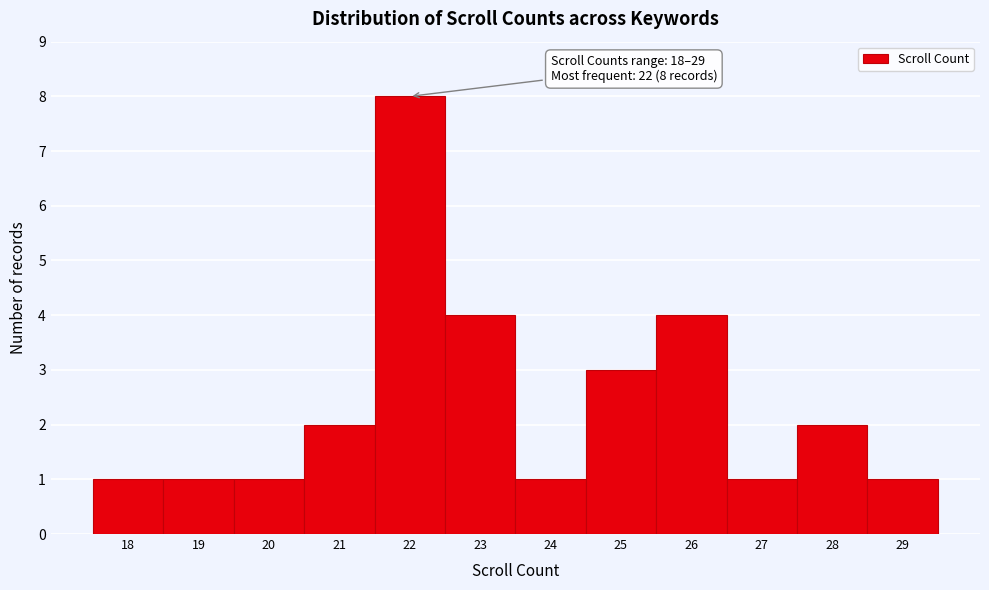

Which range on the x-axis has the tallest bar?

21.5 to 22.5